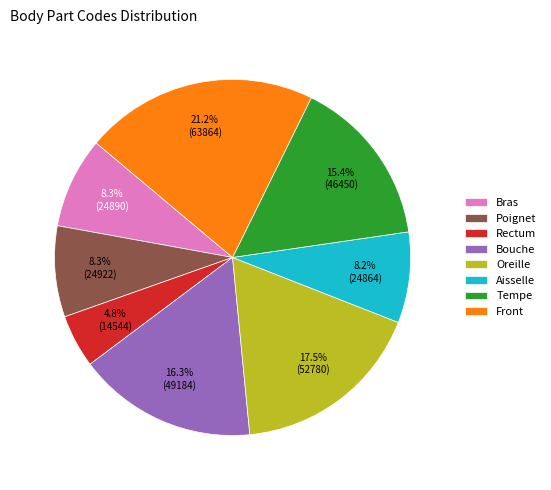

True or false: Poignet accounts for 8% of the total.

True